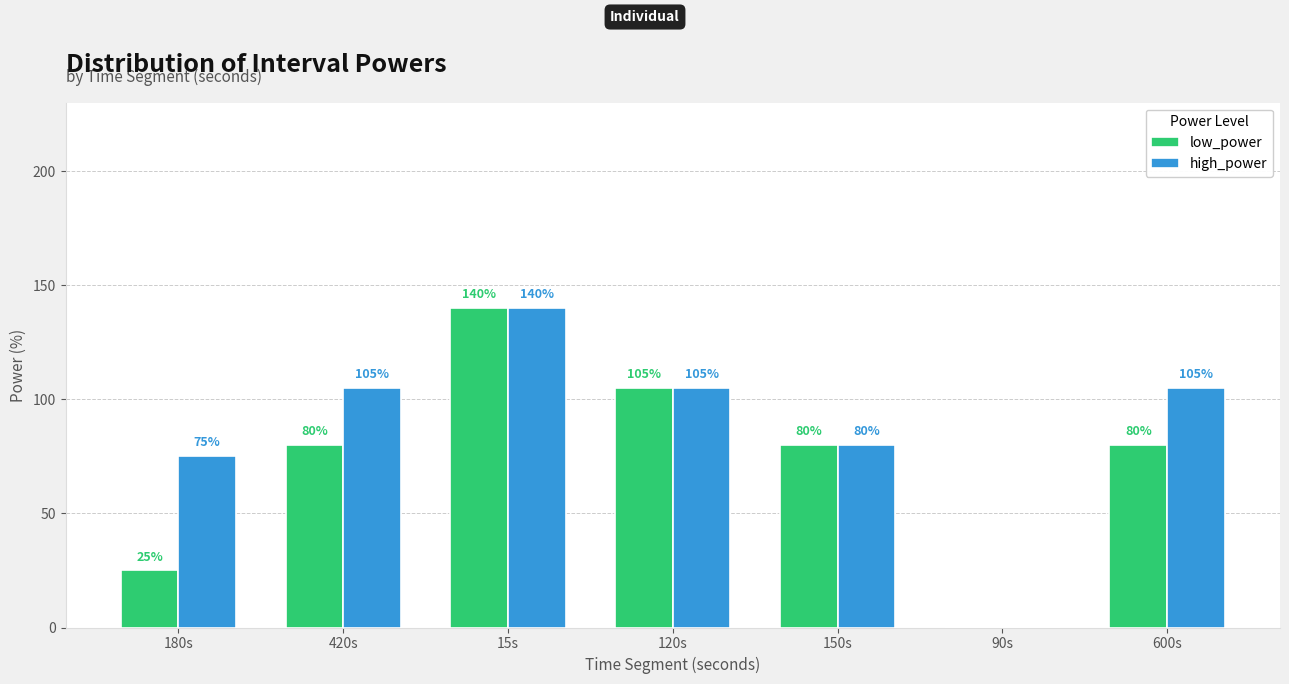

Between 90s and 600s, which series saw the biggest shift?

high_power